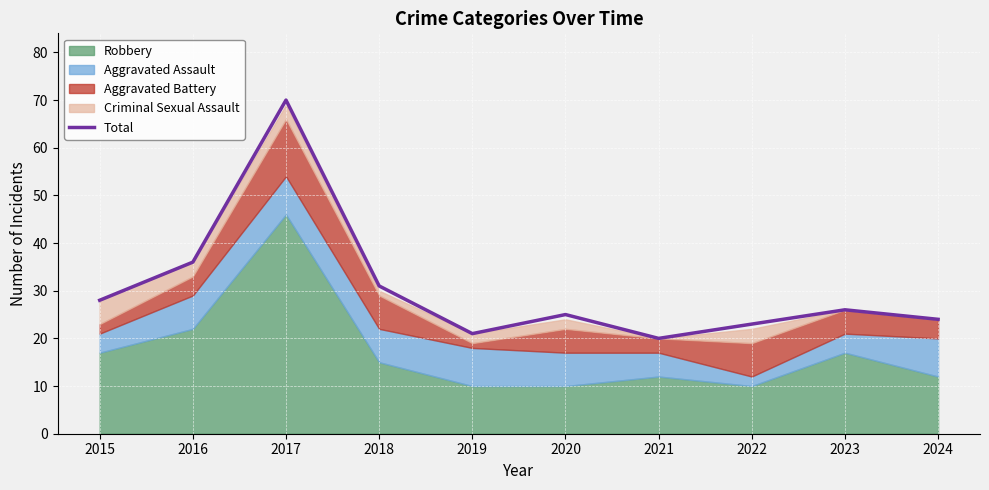

Reading left to right, transcribe all the data shown in this chart.

2015=28	2016=36	2017=70	2018=31	2019=21	2020=25	2021=20	2022=23	2023=26	2024=24